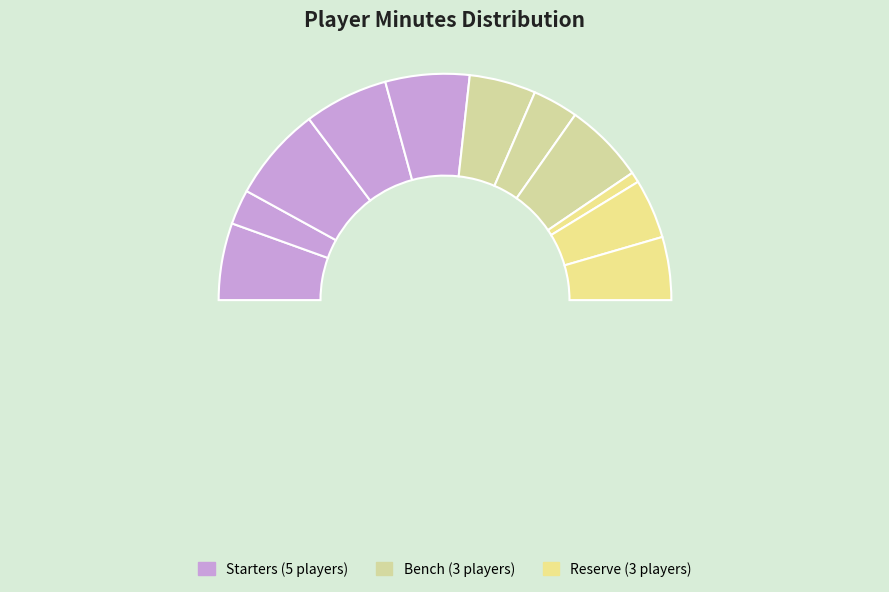

Do J. Prevodnik and K. Hepa together represent more than half of the pie?

No